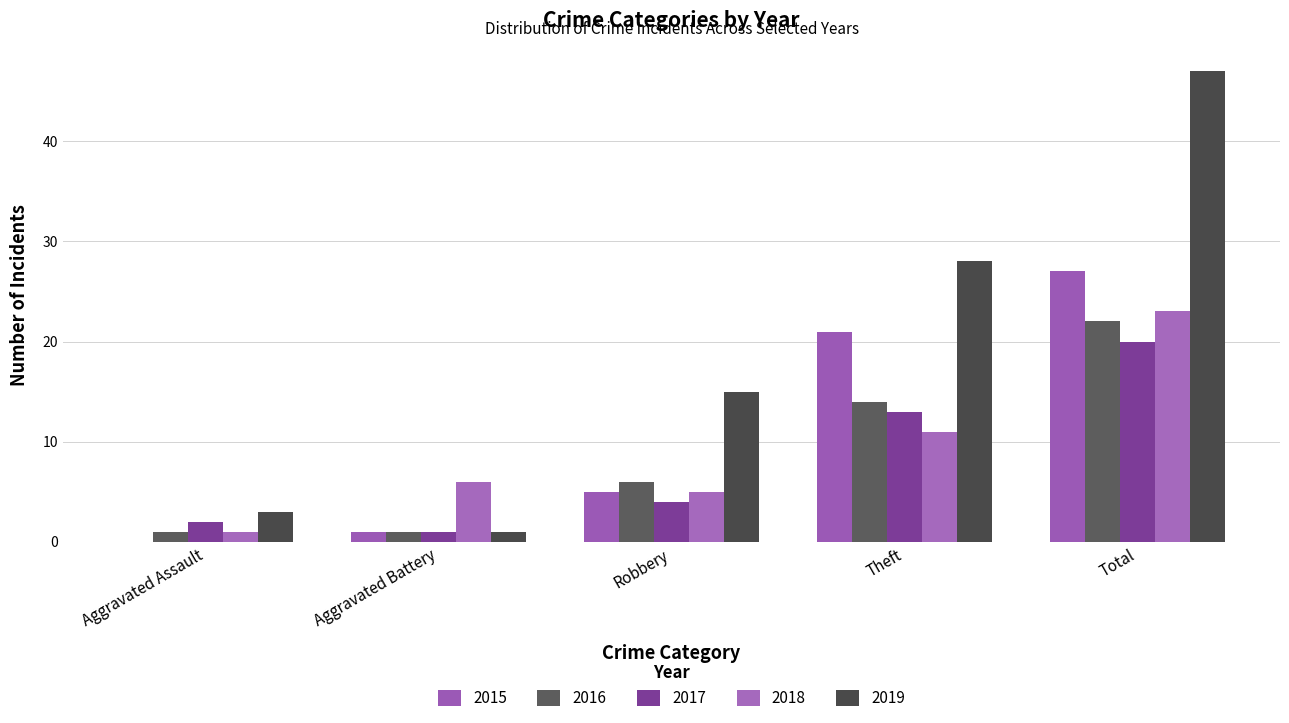

What is the sum of all 2018 values?

46